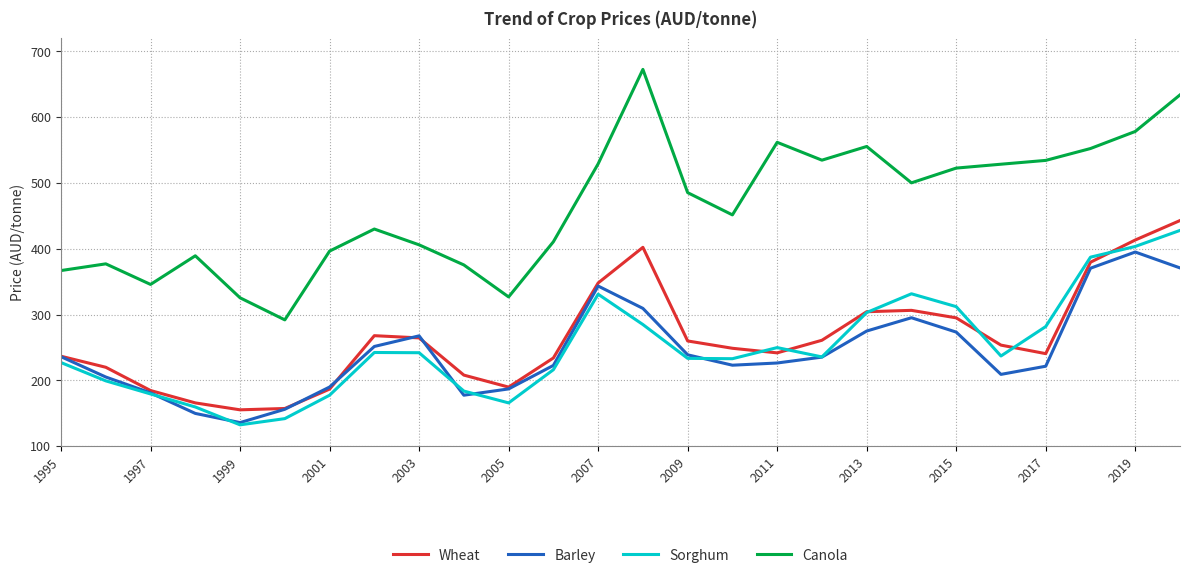

True or false: Sorghum and Canola intersect in this chart.

False